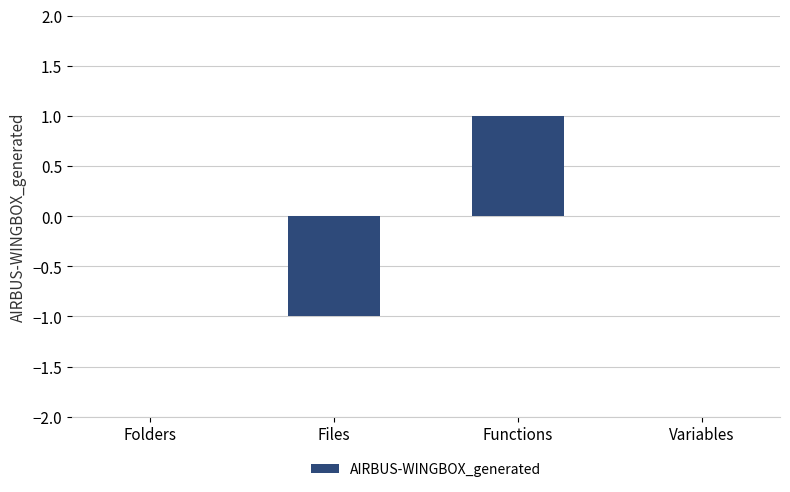

Which category has the highest value across all series?

Functions